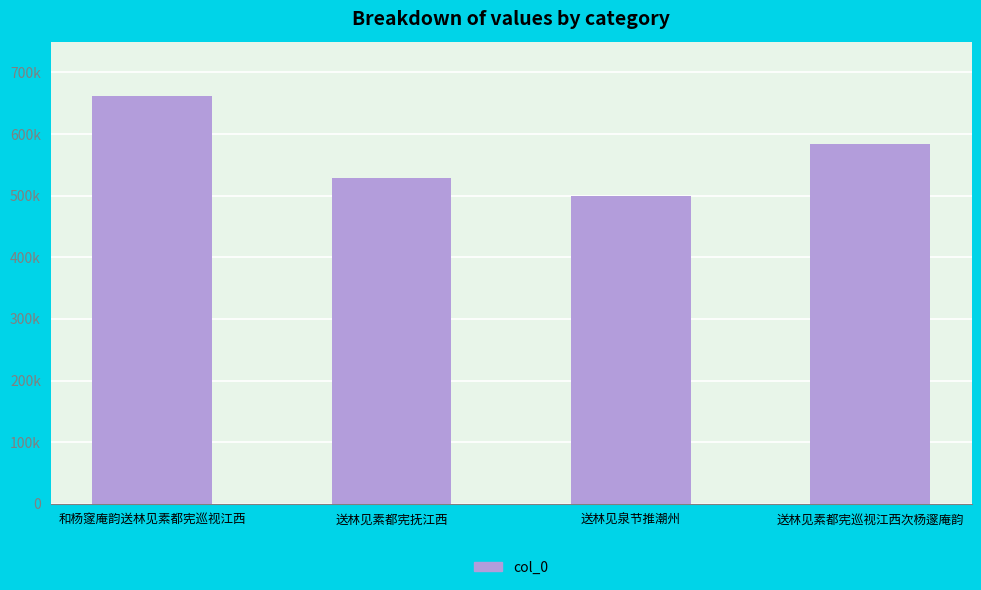

Does the chart contain any negative values?

No